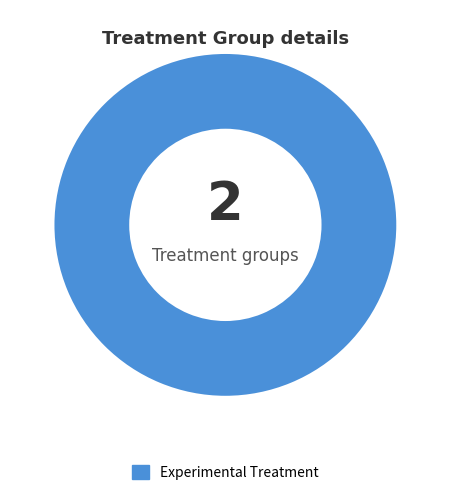

Rank the categories by value from lowest to highest.

Experimental Treatment